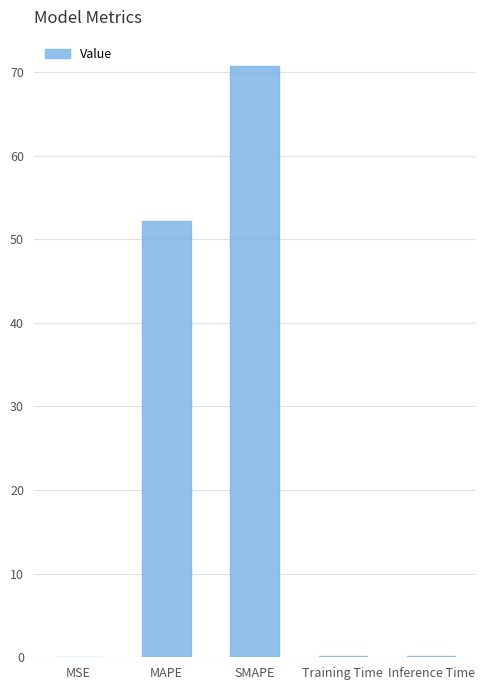

Are the bars horizontal?

No